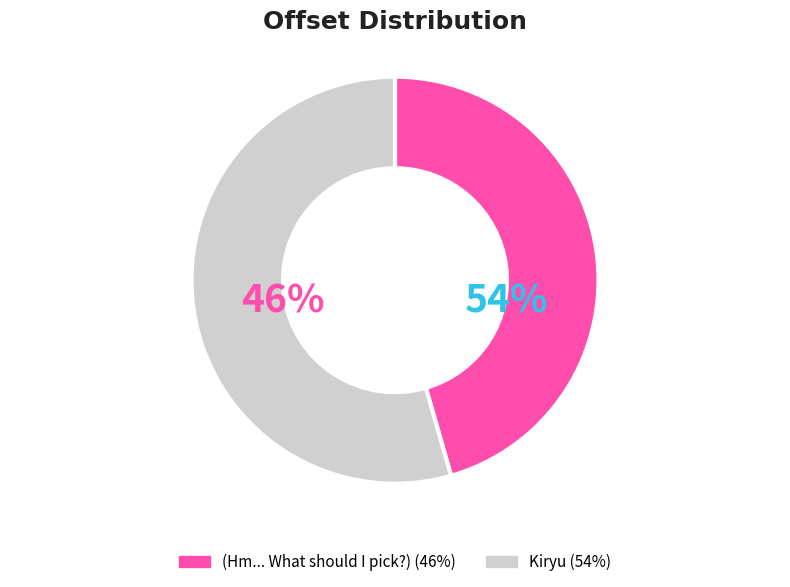

To the nearest percent, what is the average slice percentage?

50%